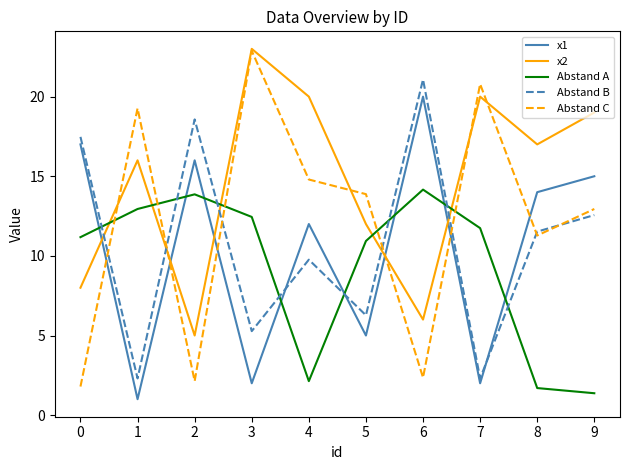

At how many categories does at least one series exceed 6?

10